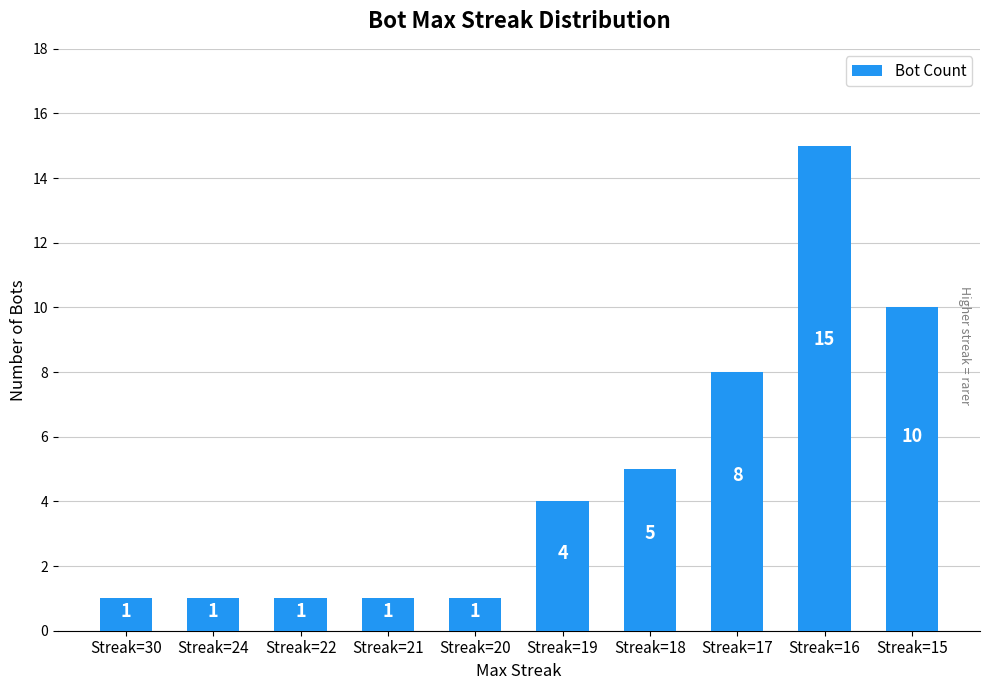

Reading right to left, extract all data points from this chart.

Streak=15=10	Streak=16=15	Streak=17=8	Streak=18=5	Streak=19=4	Streak=20=1	Streak=21=1	Streak=22=1	Streak=24=1	Streak=30=1